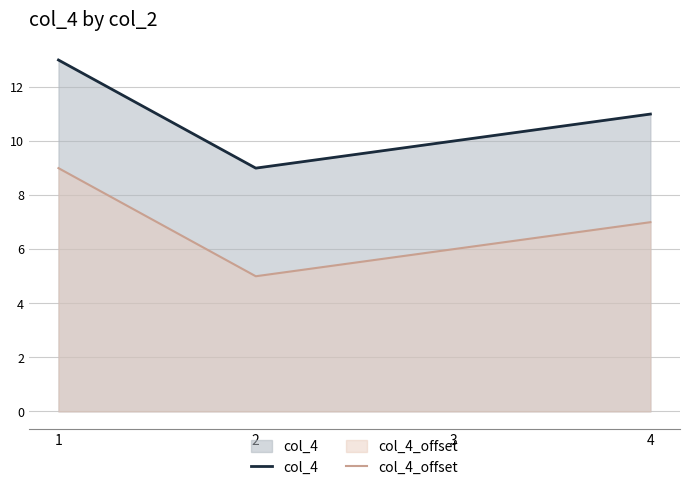

The col_4 series shows 17 at 4. True or false?

False